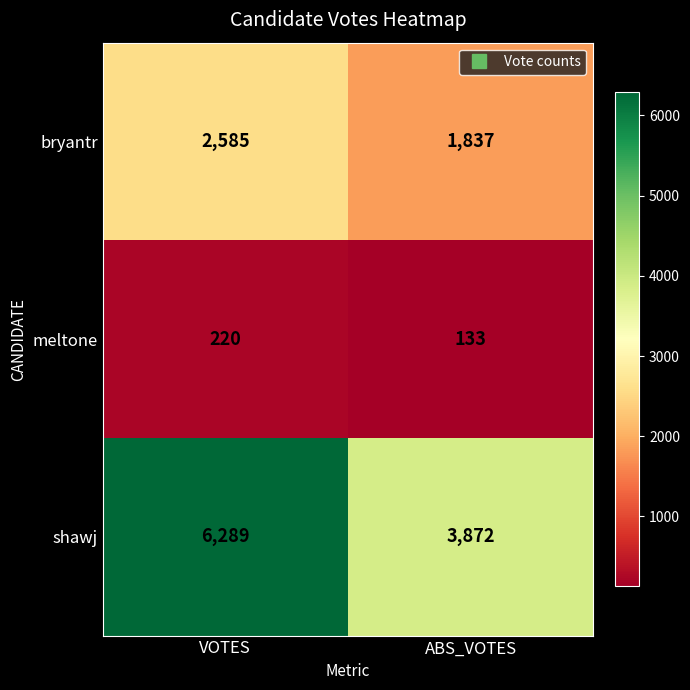

List the labels in order of bryantr value, smallest first.

ABS_VOTES, VOTES